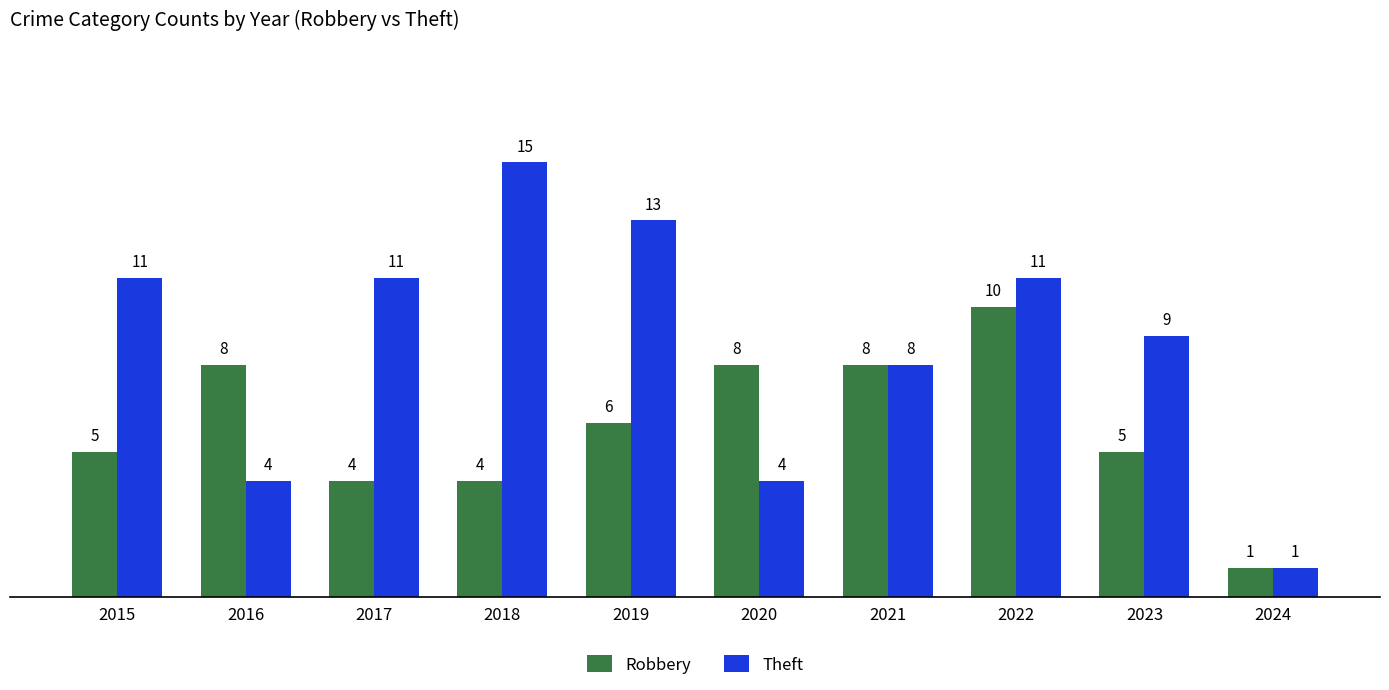

List the series in order of their overall mean, highest first.

Theft, Robbery